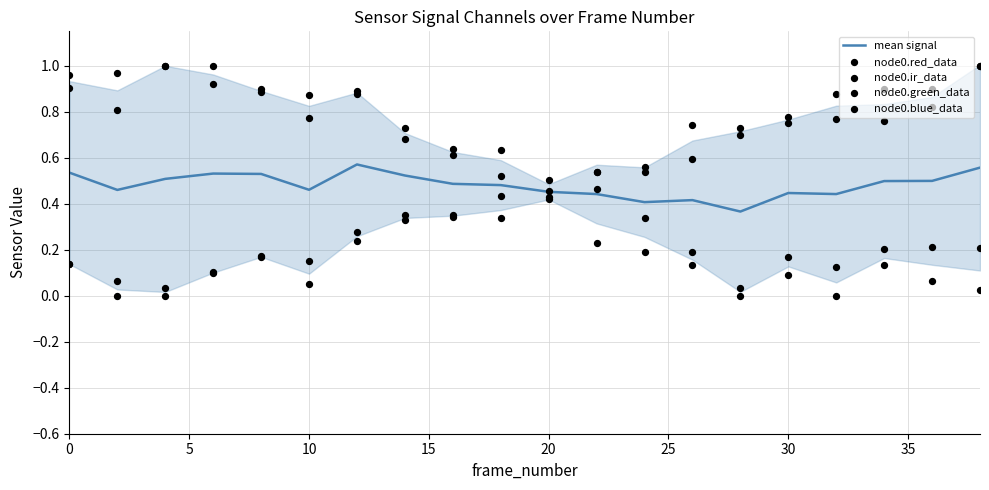

Which series contains the highest Y value?

node0.red_data